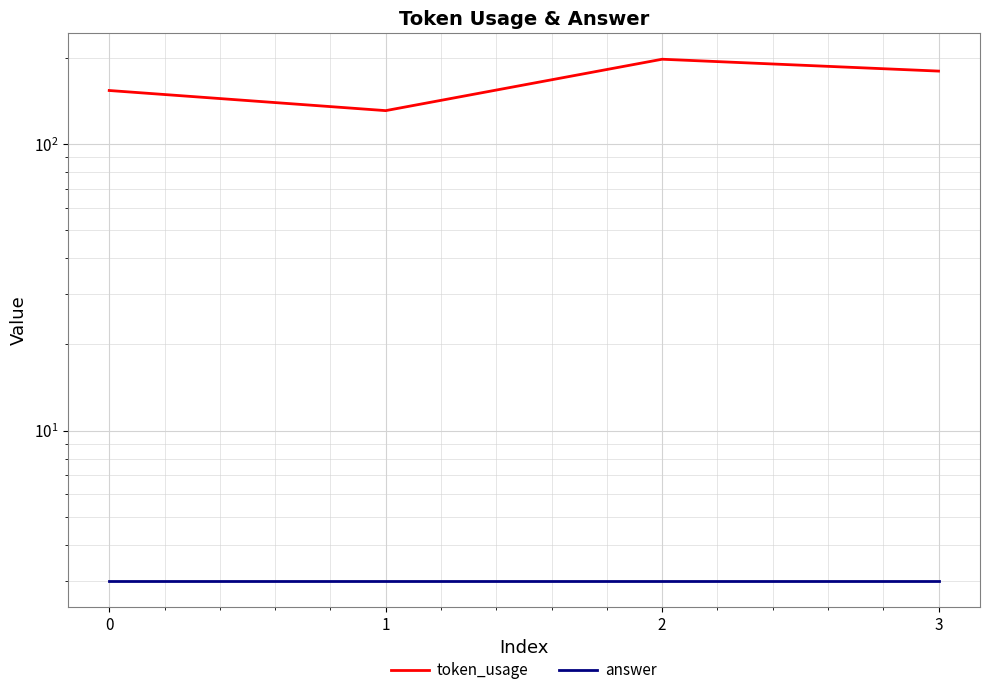

What is the spread (max minus min) of values at 0?

151